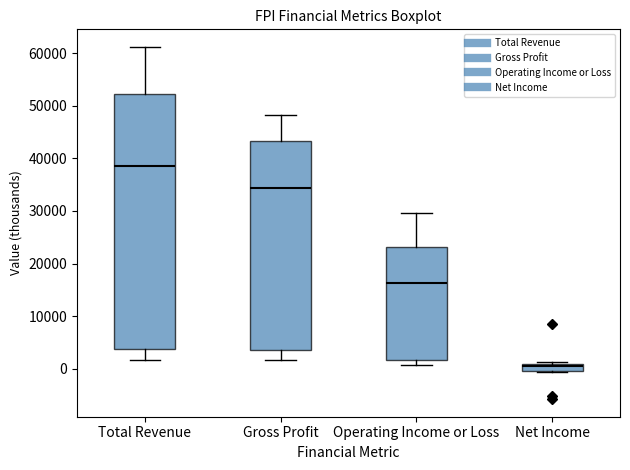

Which box has the highest median line?

Total Revenue